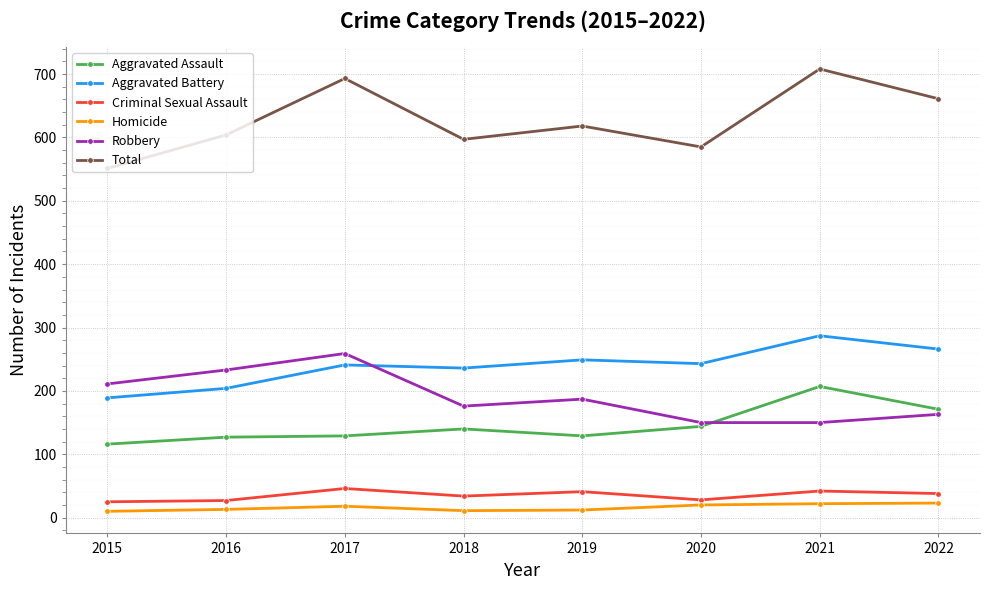

The Criminal Sexual Assault series shows 41 at 2019. True or false?

True